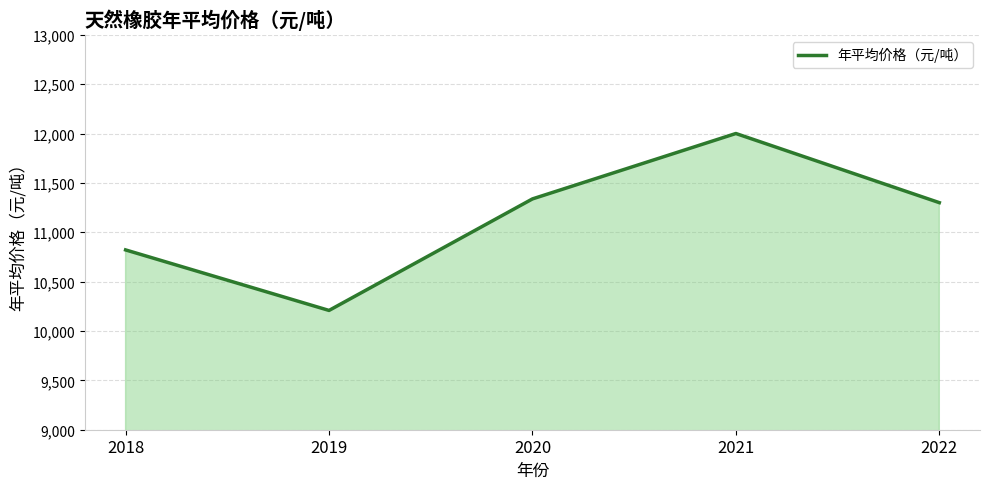

At which category does the data reach its first local valley?

2019